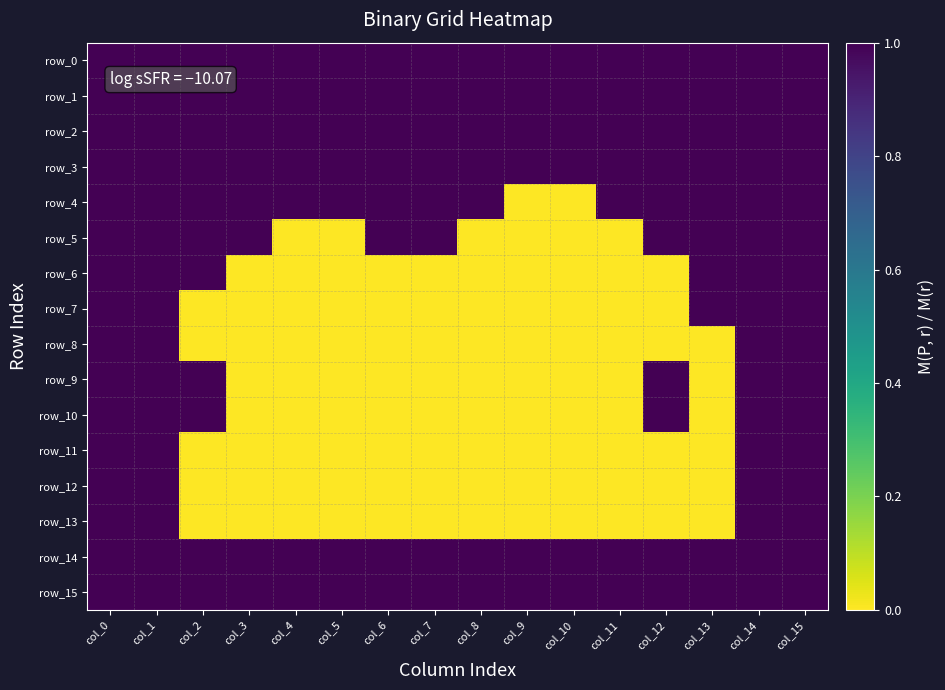

Rank the series at col_11 from highest to lowest value.

row_0, row_1, row_2, row_3, row_4, row_14, row_15, row_5, row_6, row_7, row_8, row_9, row_10, row_11, row_12, row_13